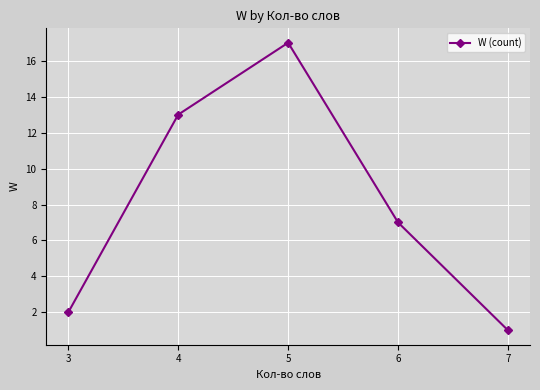

Between 4 and 5, which is larger?

5